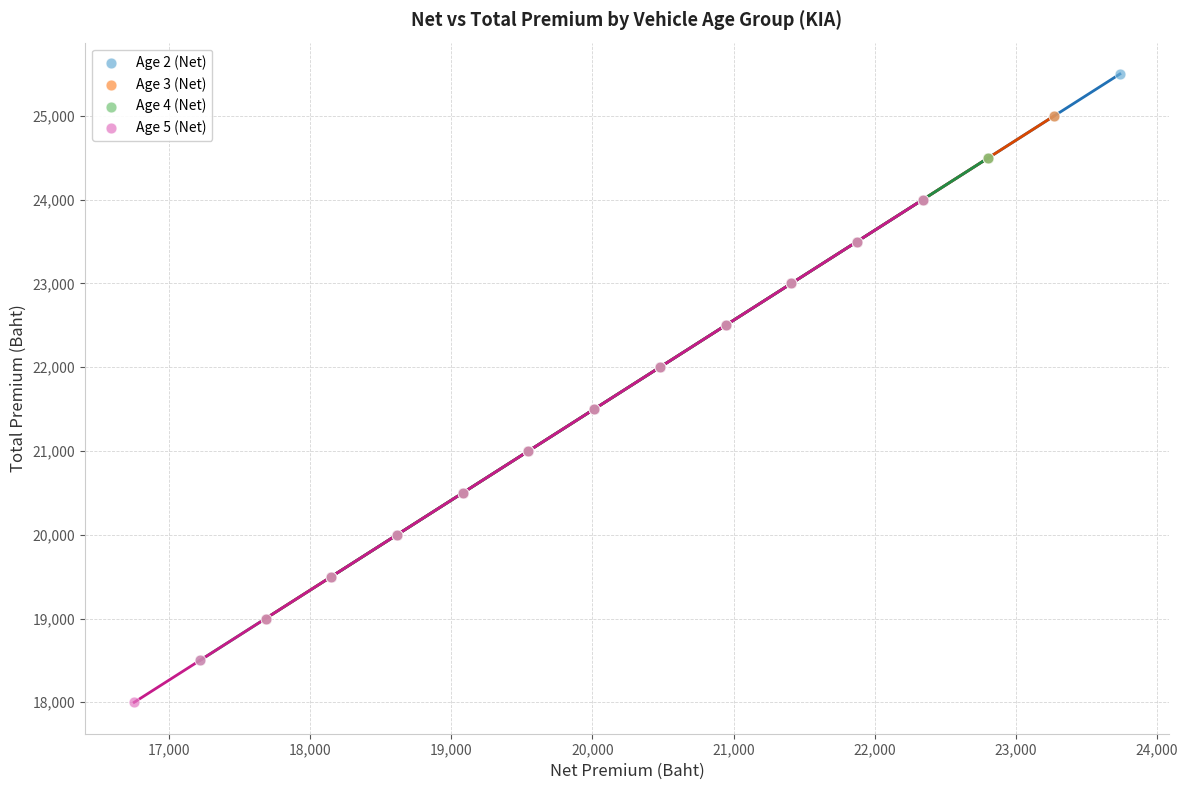

What are all the series names shown in the legend?

Age 2 (Net), Age 3 (Net), Age 4 (Net), Age 5 (Net)